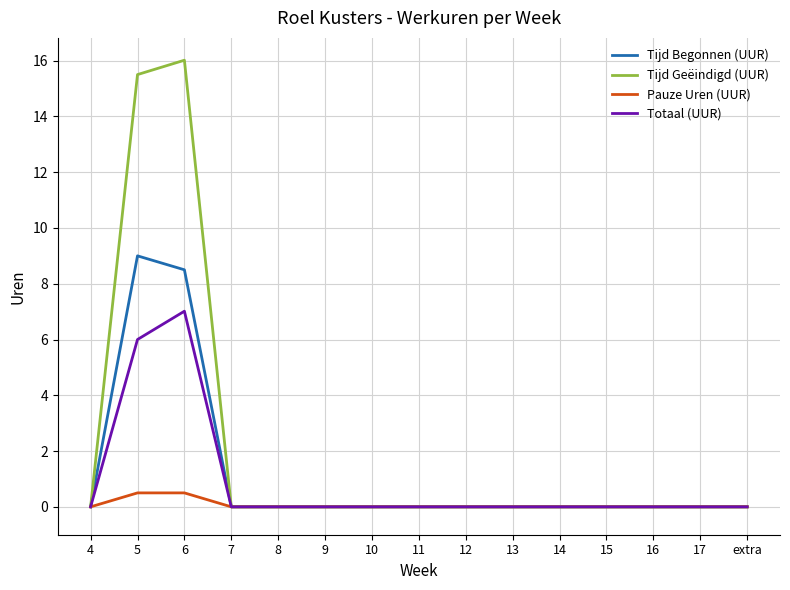

What is the highest value of the Totaal (UUR) series?

7.0